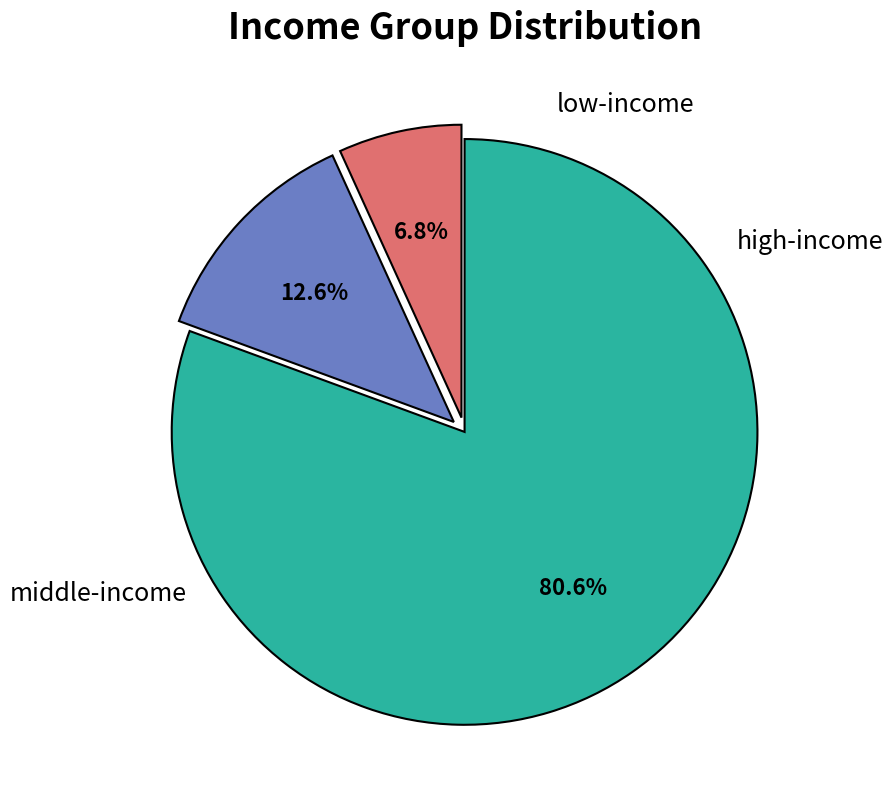

Count the number of slices in the pie.

3